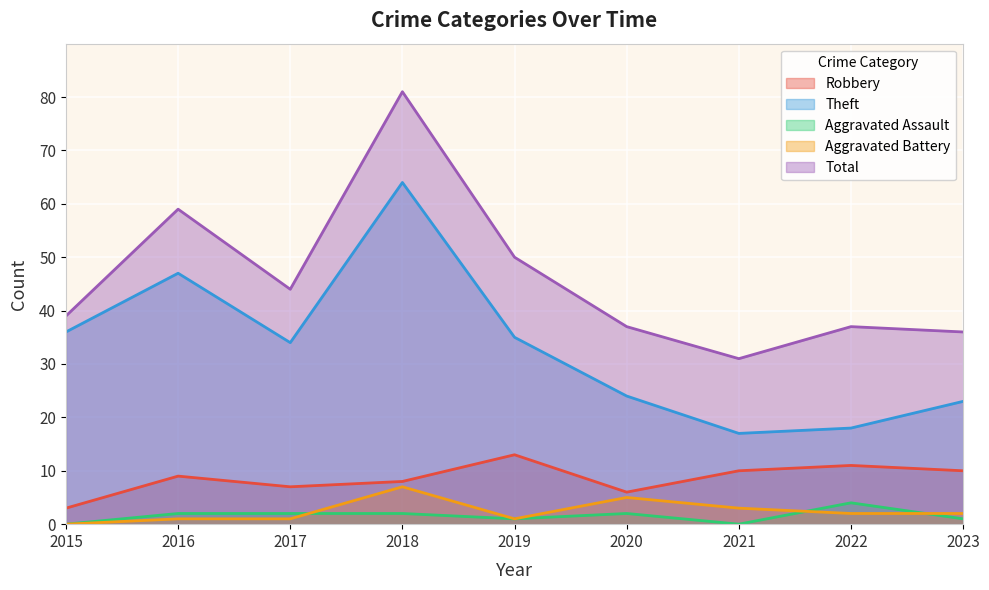

True or false: Theft and Aggravated Battery cross at least once.

False